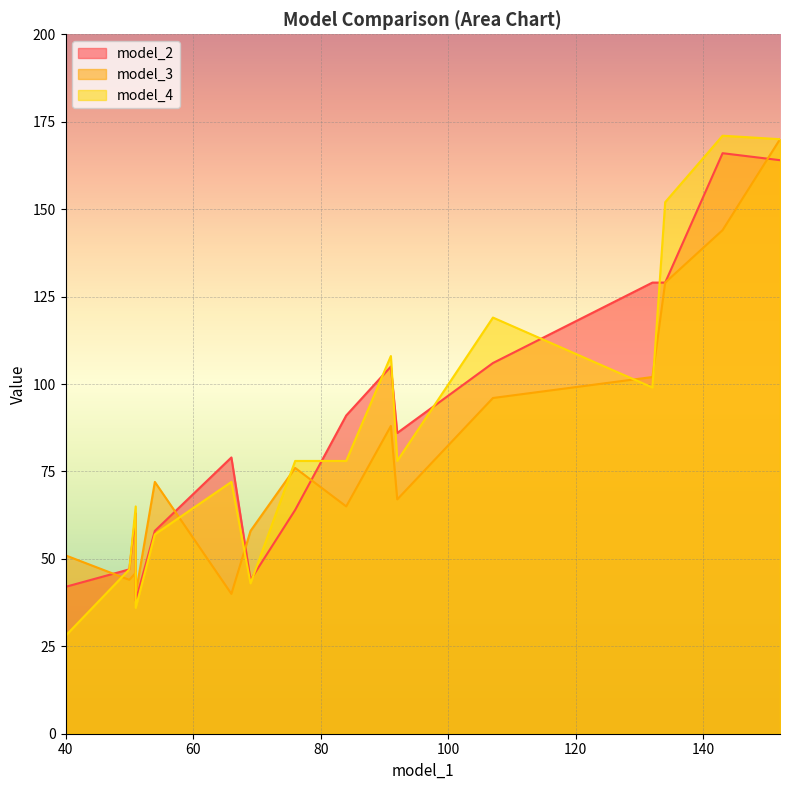

How many values in the model_3 series exceed 72?

7